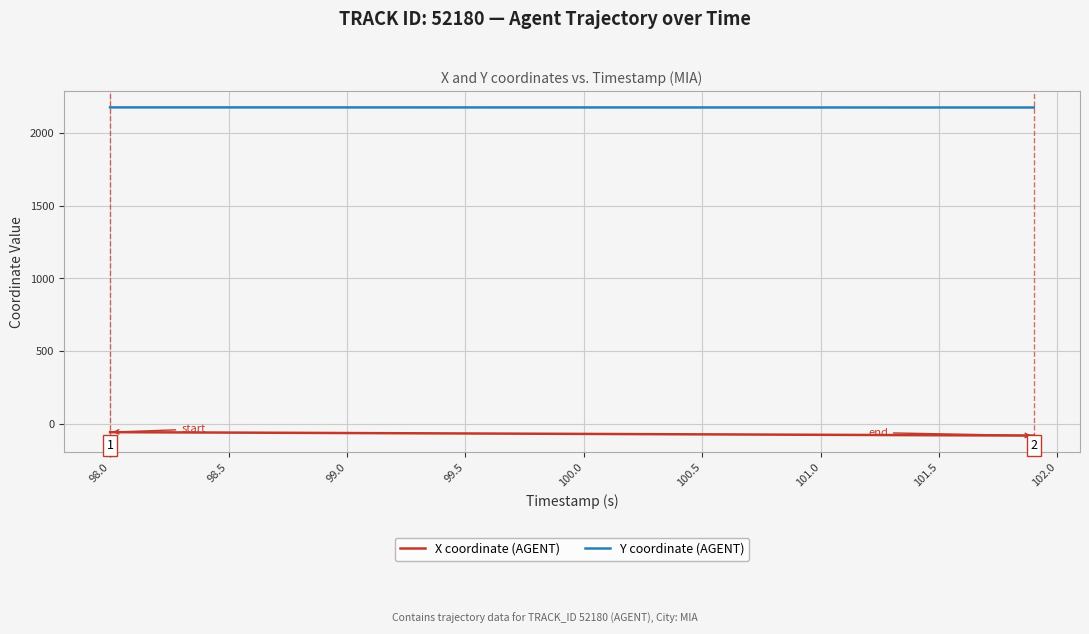

Which series has the largest total across all categories?

Y coordinate (AGENT)